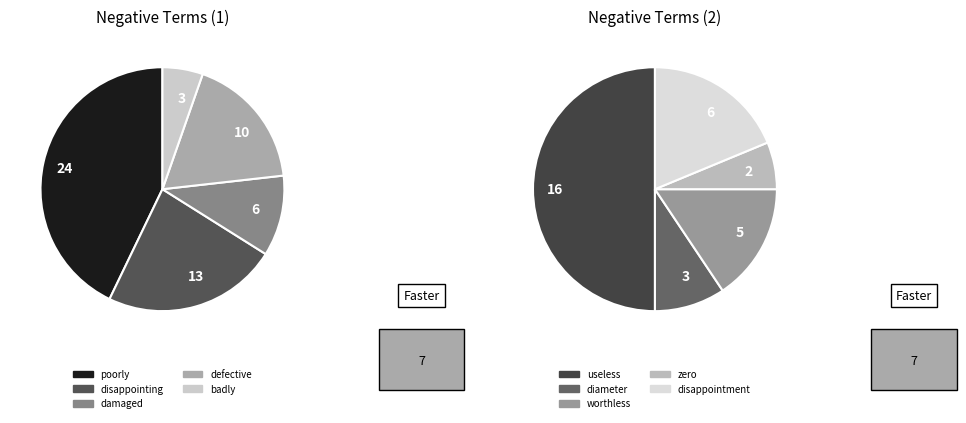

What percentage do diameter and defective together represent?

14.8%